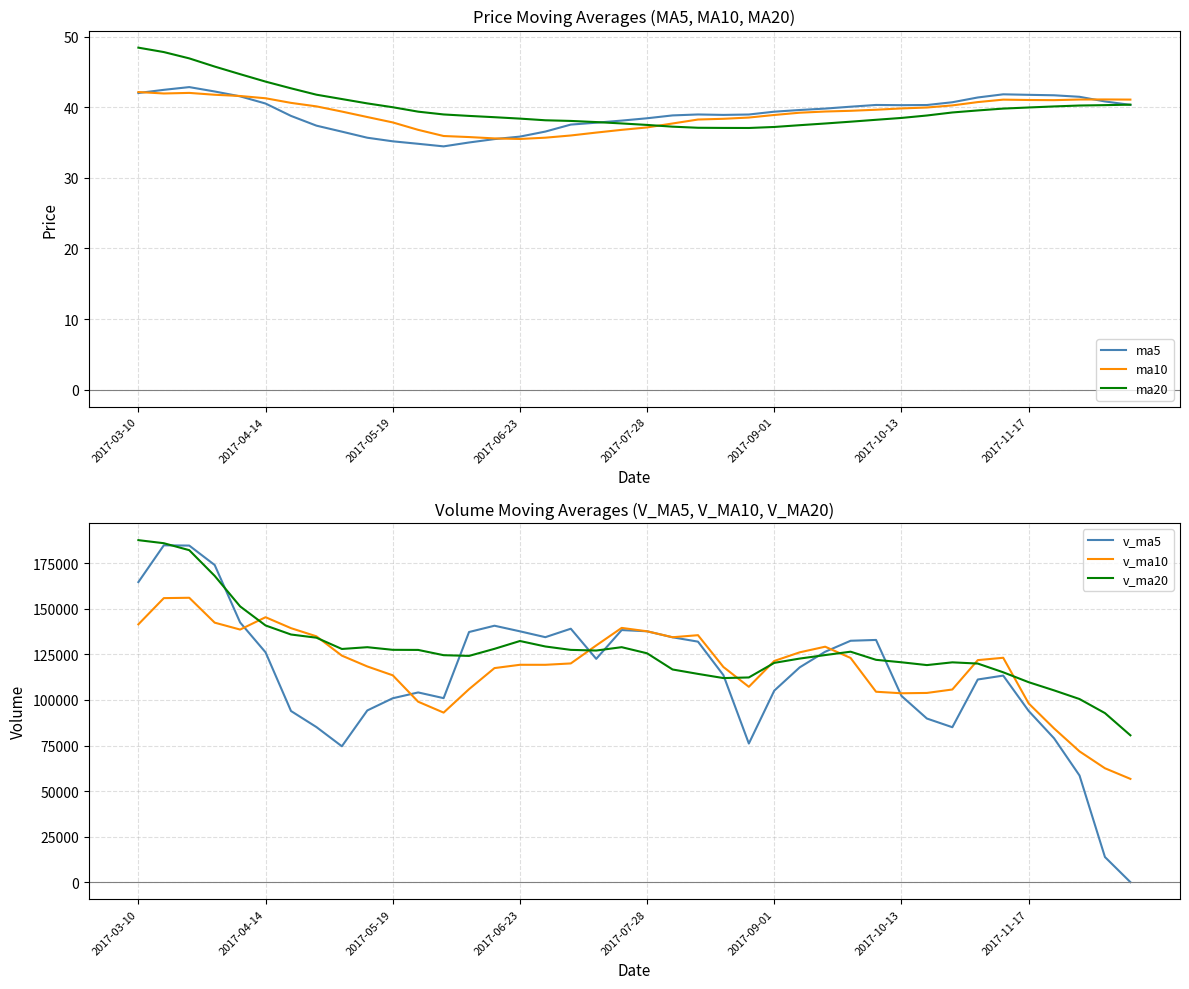

What is the difference between the second highest and second lowest values in the v_ma10 series?

93379.4